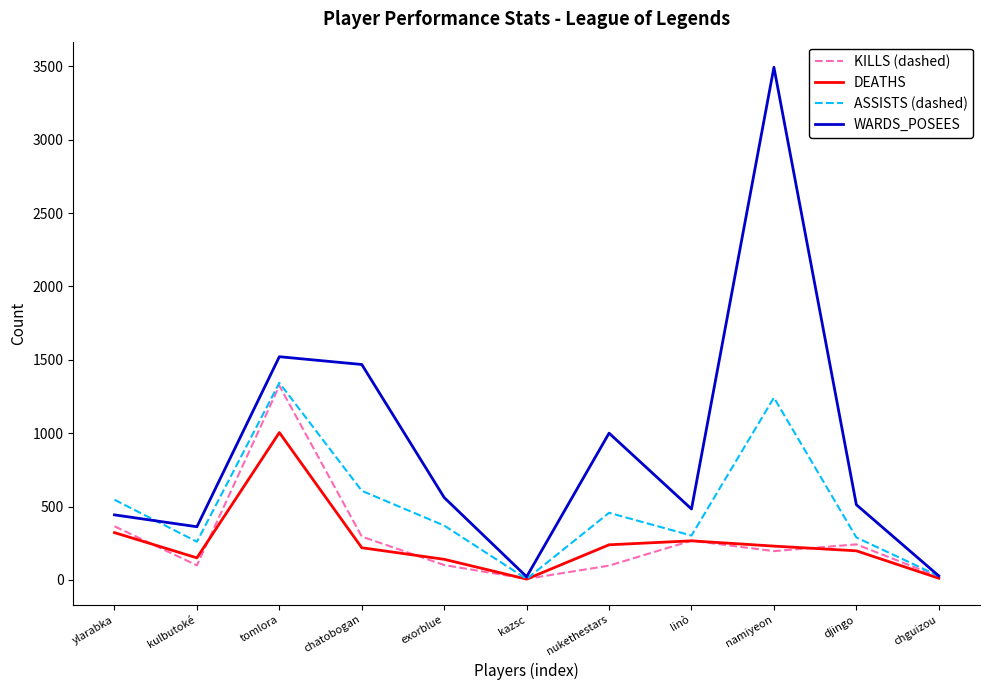

What is the difference between the second highest and second lowest values in the WARDS_POSEES series?

1494